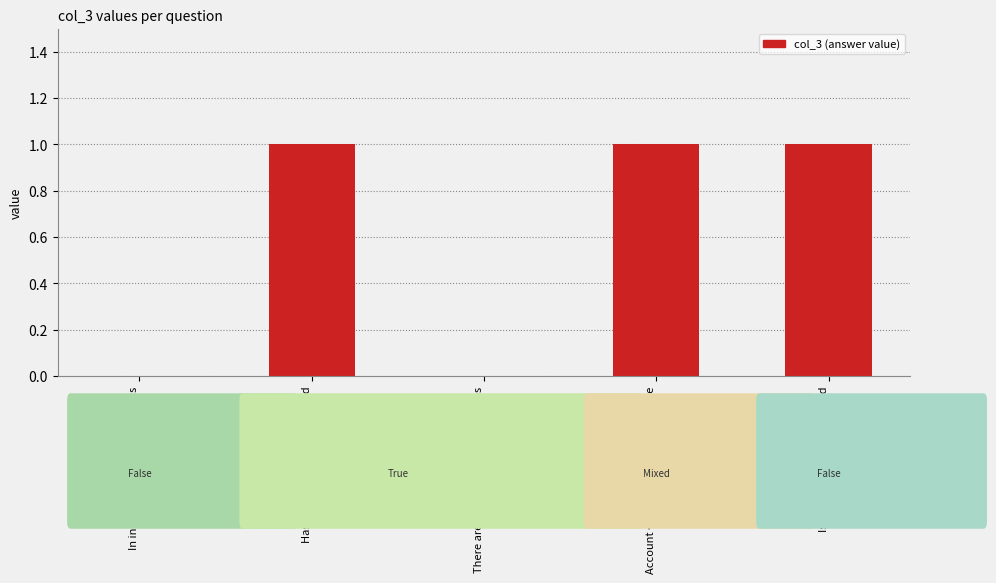

What is the sum of all values?

3